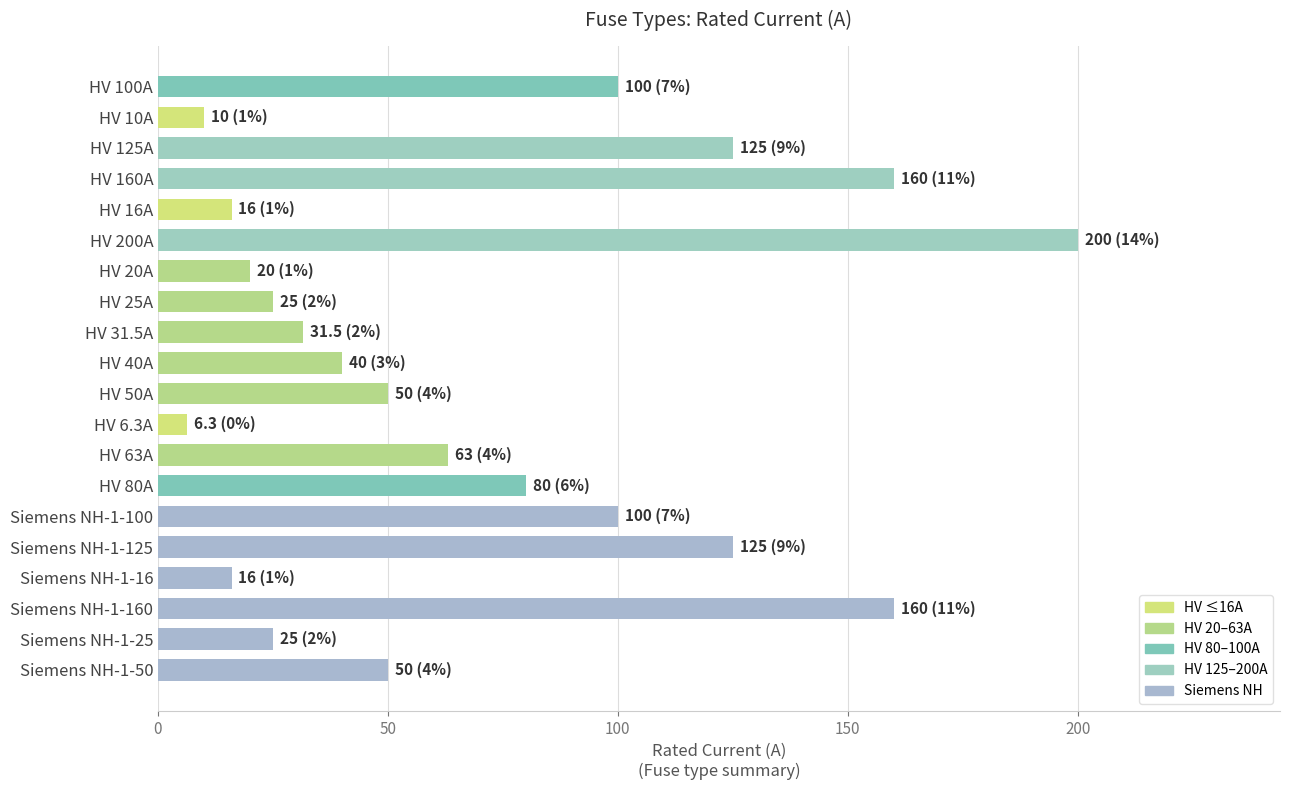

Does the chart contain stacked bars?

No